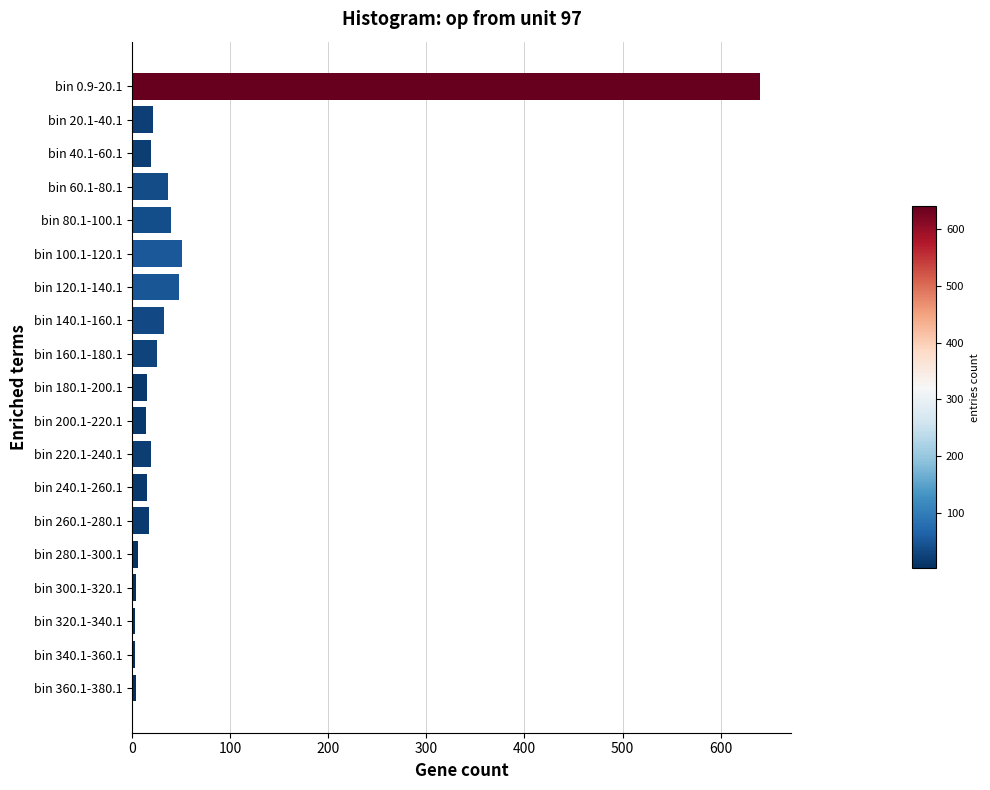

Is it true that the value at bin 100.1-120.1 is 51?

True